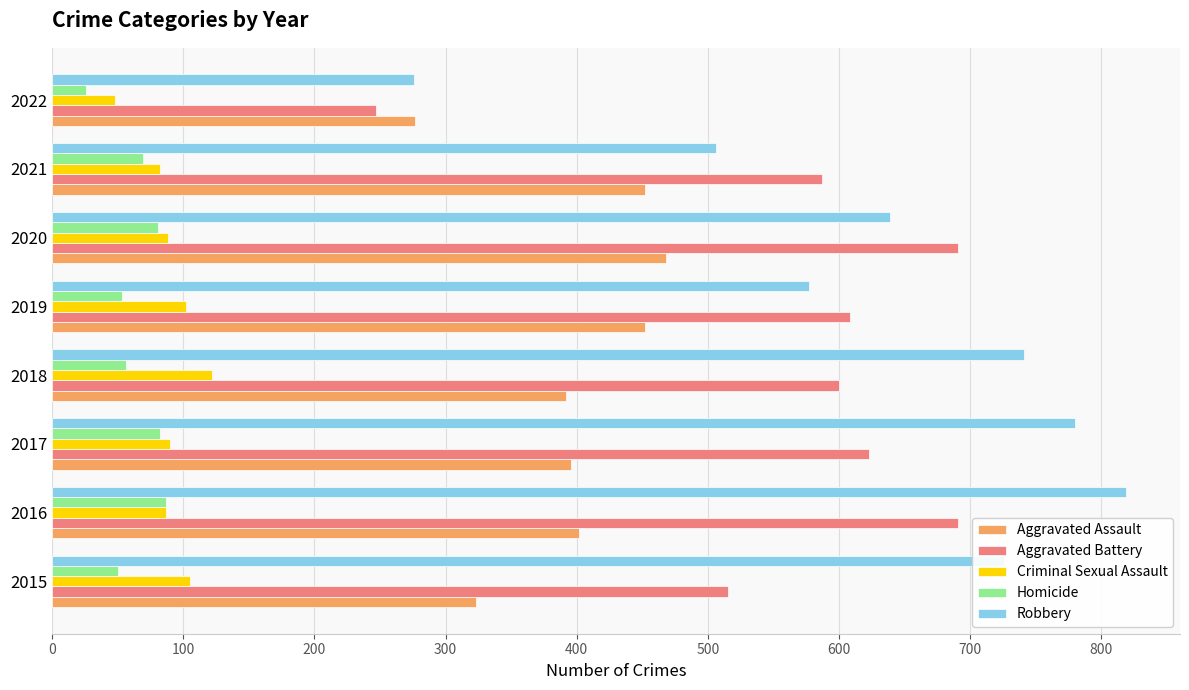

Which category has the lowest value in the Criminal Sexual Assault series?

2022